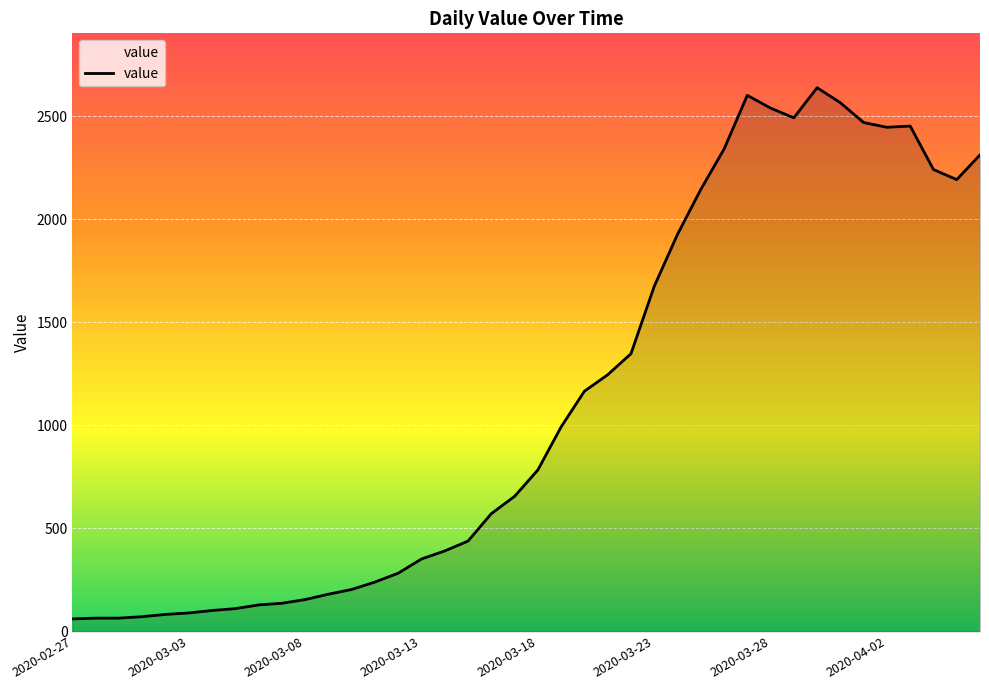

What is the difference between the maximum and minimum values?

2578